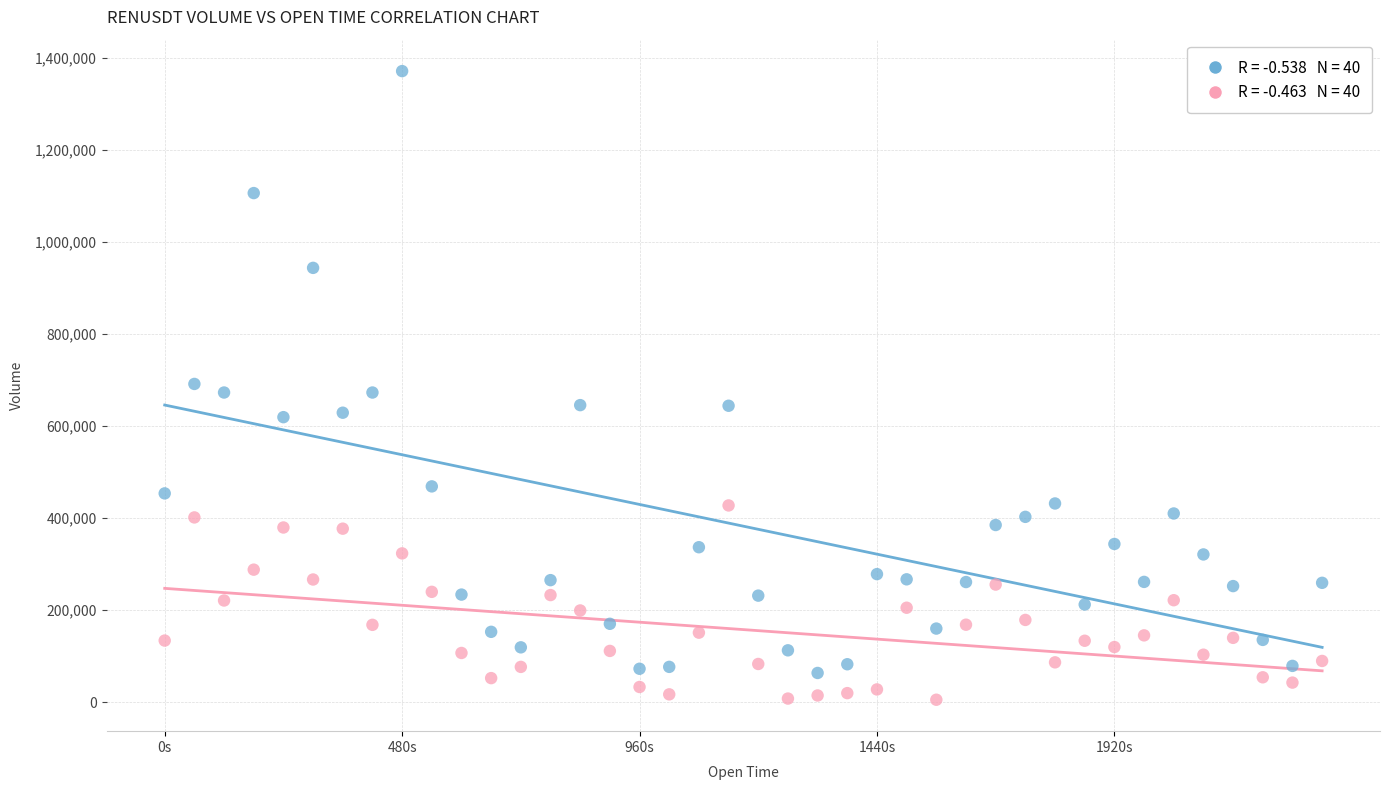

Across all data points, what is the range of Y values (max minus min)?

1365696